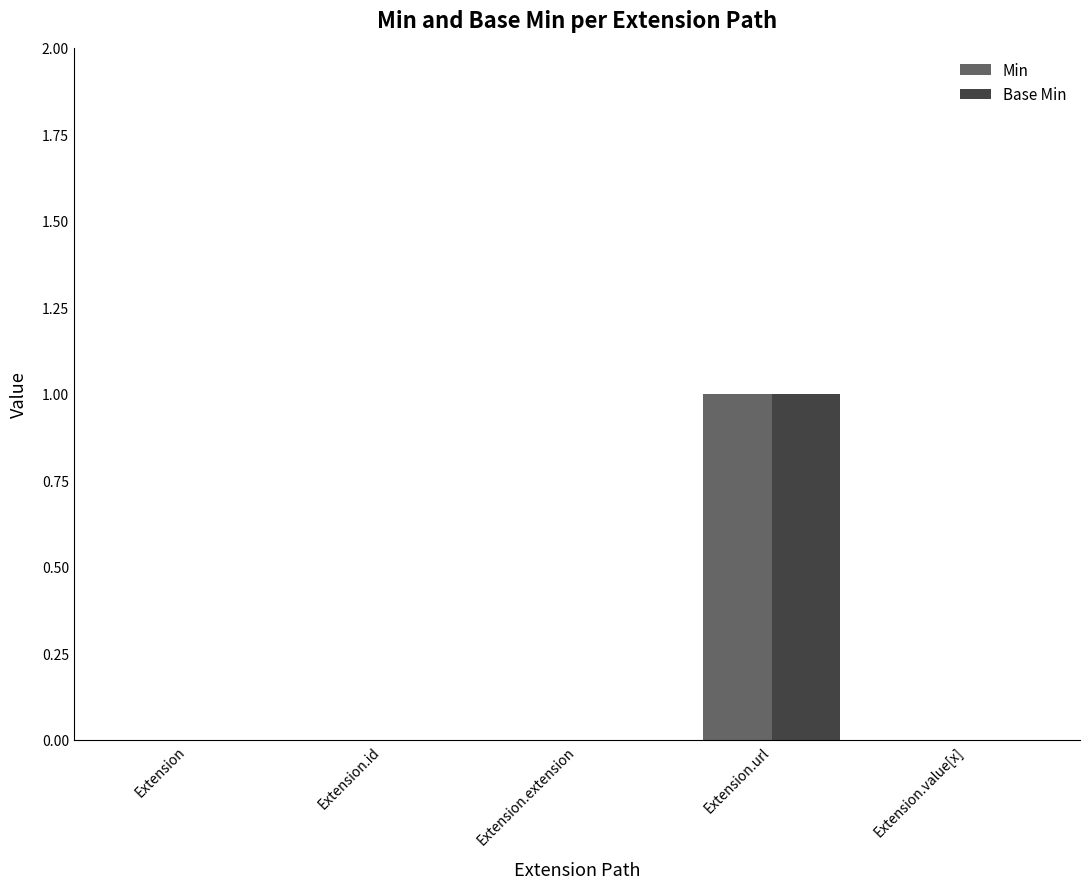

At which category is the sum across all series the highest?

Extension.url